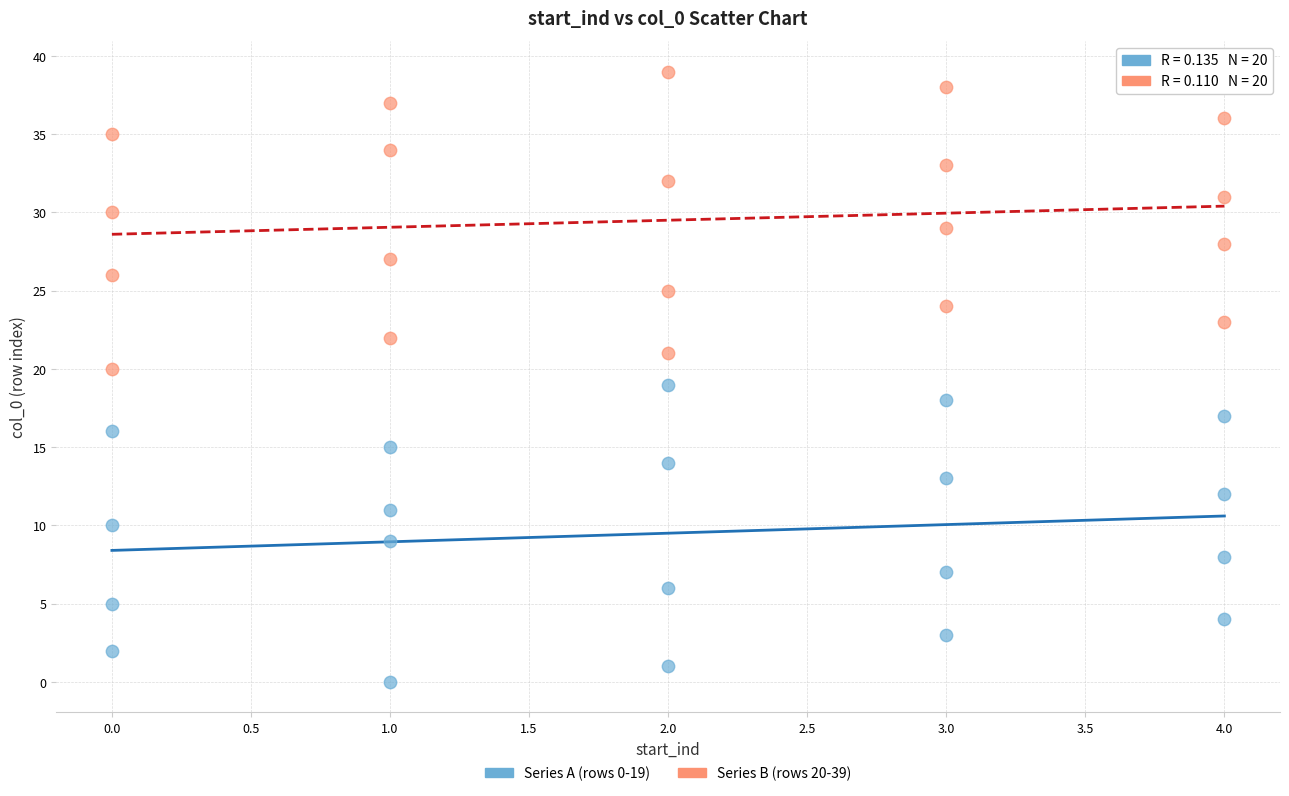

Which series reaches the maximum Y coordinate?

Series B (rows 20-39)